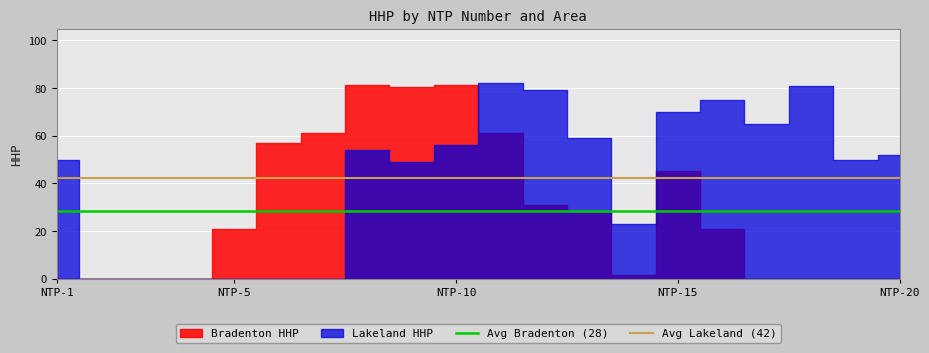

What is the highest value of the Avg Lakeland (42) series?

42.2